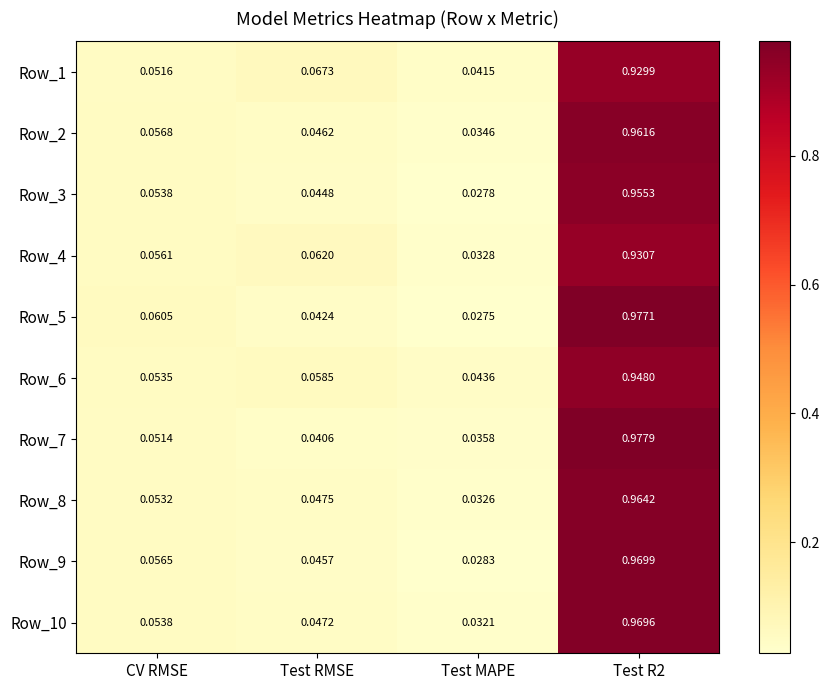

Rank the series by their maximum value, from highest to lowest.

Row_7, Row_5, Row_9, Row_10, Row_8, Row_2, Row_3, Row_6, Row_4, Row_1